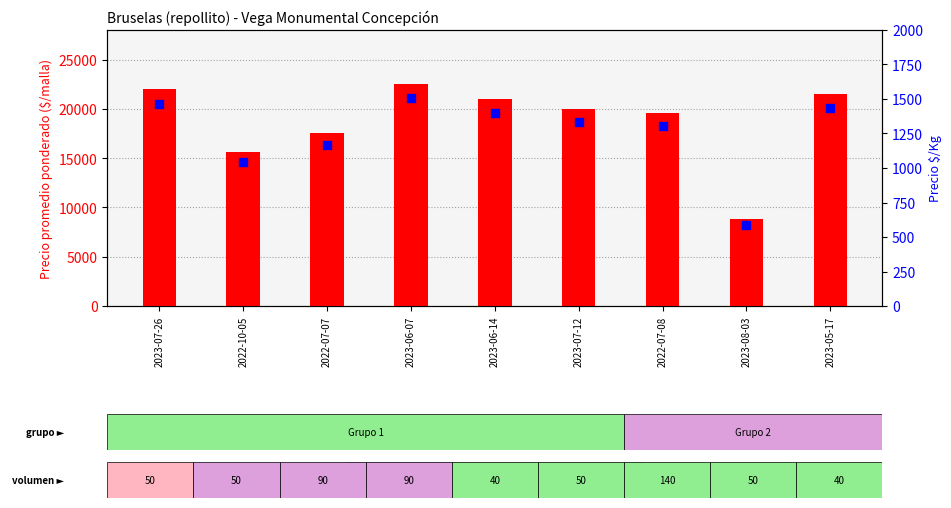

Which series has the largest Y range (max minus min)?

Precio promedio ponderado